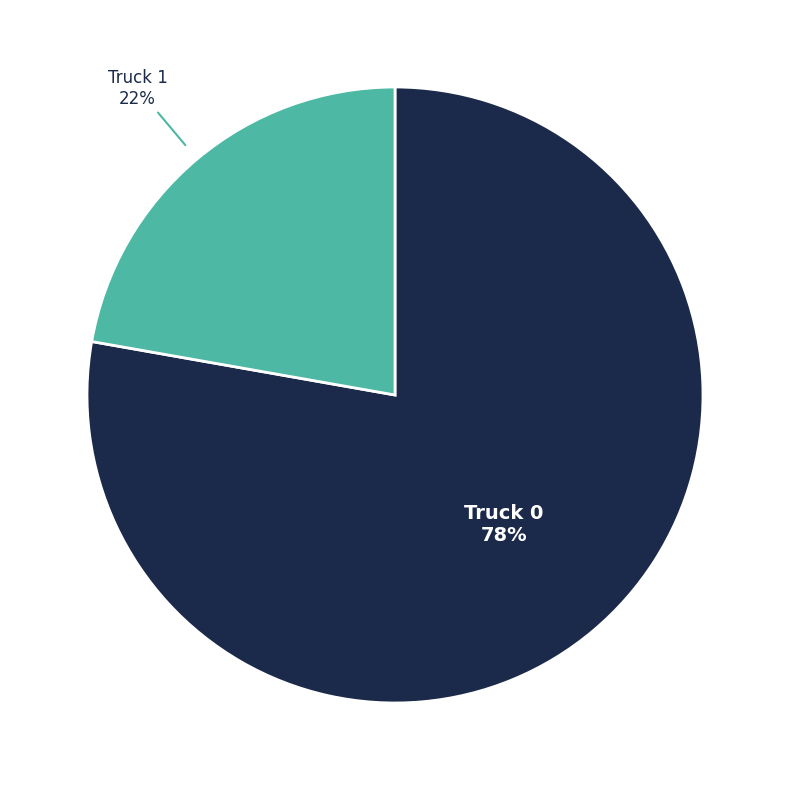

Is there a majority slice in this chart?

Yes